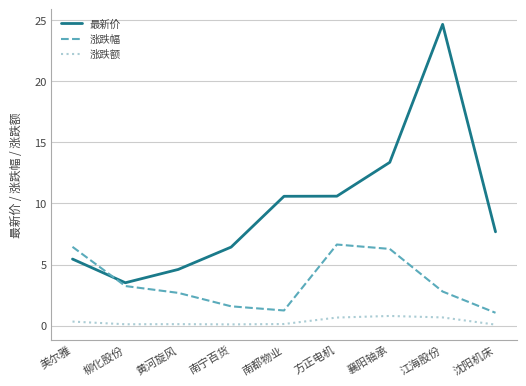

What position from the right is 江海股份?

2